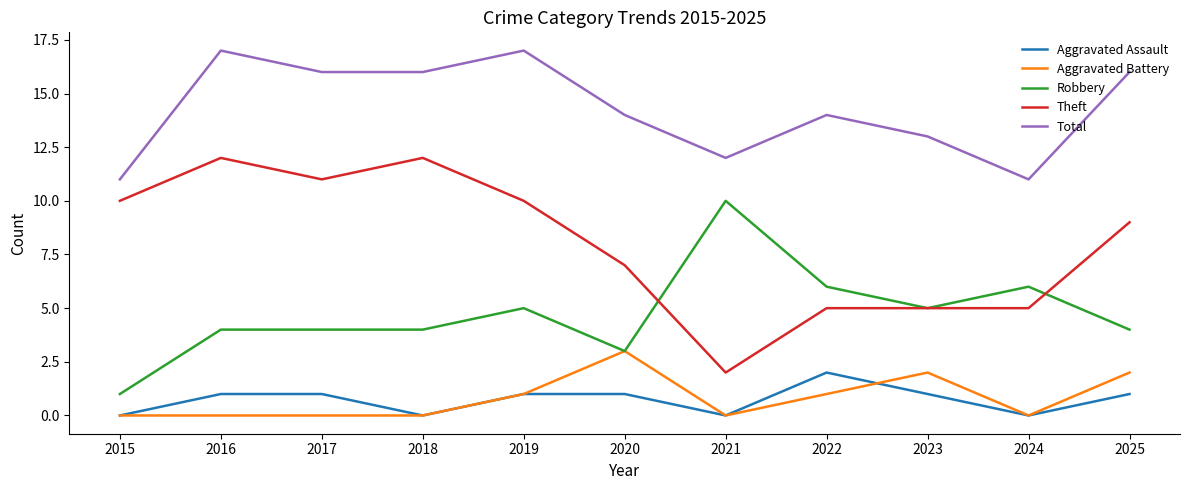

The value of Theft at 2015 is 5. True or false?

False